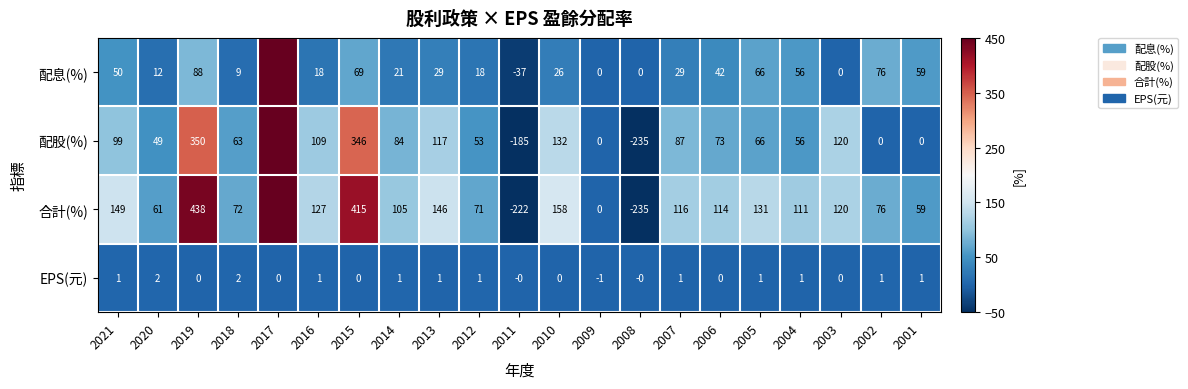

How many negative values does the EPS(元) series have?

1